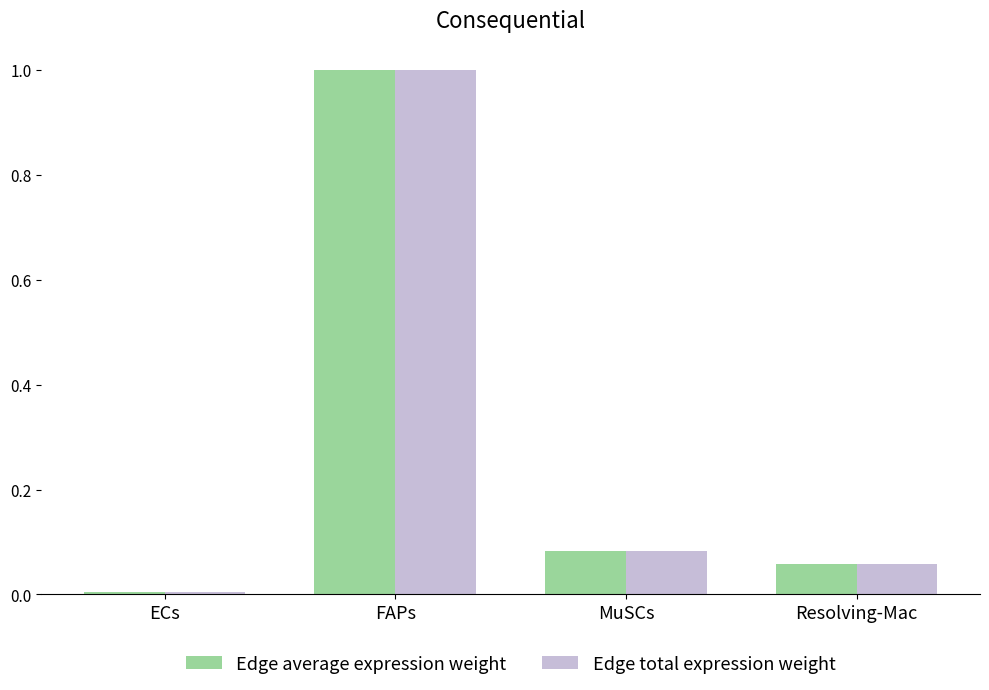

What is the label of the 2nd bar from the left?

FAPs